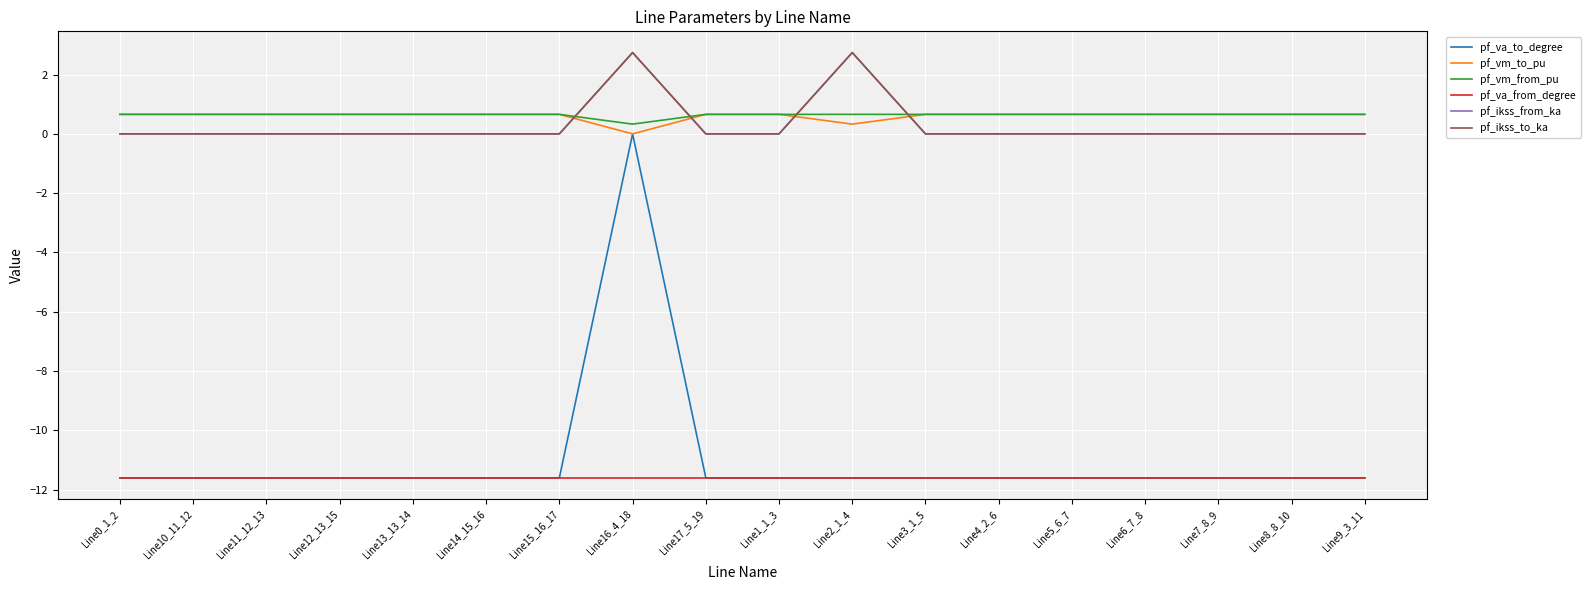

Reading left to right, list all the values displayed in this chart.

pf_va_to_degree: -11.6	-11.6	-11.6	-11.6	-11.6	-11.6	-11.6	0.0	-11.6	-11.6	-11.6	-11.6	-11.6	-11.6	-11.6	-11.6	-11.6	-11.6
pf_vm_to_pu: 0.7	0.7	0.7	0.7	0.7	0.7	0.7	0.0	0.7	0.7	0.3	0.7	0.7	0.7	0.7	0.7	0.7	0.7
pf_vm_from_pu: 0.7	0.7	0.7	0.7	0.7	0.7	0.7	0.3	0.7	0.7	0.7	0.7	0.7	0.7	0.7	0.7	0.7	0.7
pf_va_from_degree: -11.6	-11.6	-11.6	-11.6	-11.6	-11.6	-11.6	-11.6	-11.6	-11.6	-11.6	-11.6	-11.6	-11.6	-11.6	-11.6	-11.6	-11.6
pf_ikss_from_ka: 0.0	0.0	0.0	0.0	0.0	0.0	0.0	2.7	0.0	0.0	2.7	0.0	0.0	0.0	0.0	0.0	0.0	0.0
pf_ikss_to_ka: 0.0	0.0	0.0	0.0	0.0	0.0	0.0	2.7	0.0	0.0	2.7	0.0	0.0	0.0	0.0	0.0	0.0	0.0